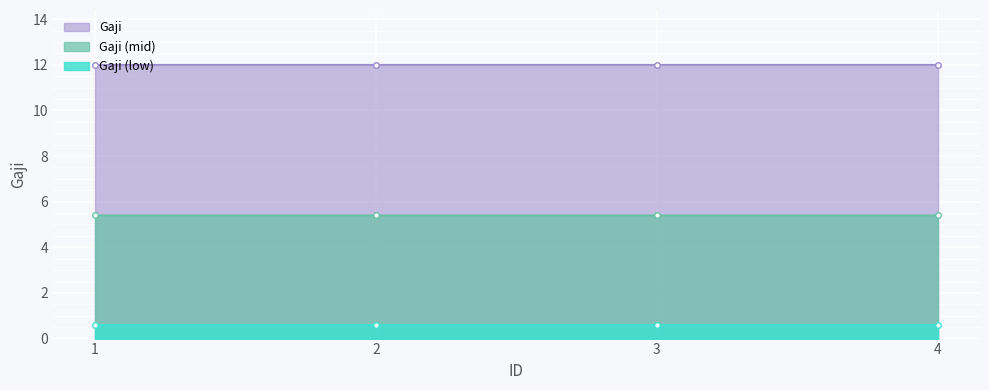

Reading right to left, transcribe all the data shown in this chart.

4=12.0	3=12.0	2=12.0	1=12.0